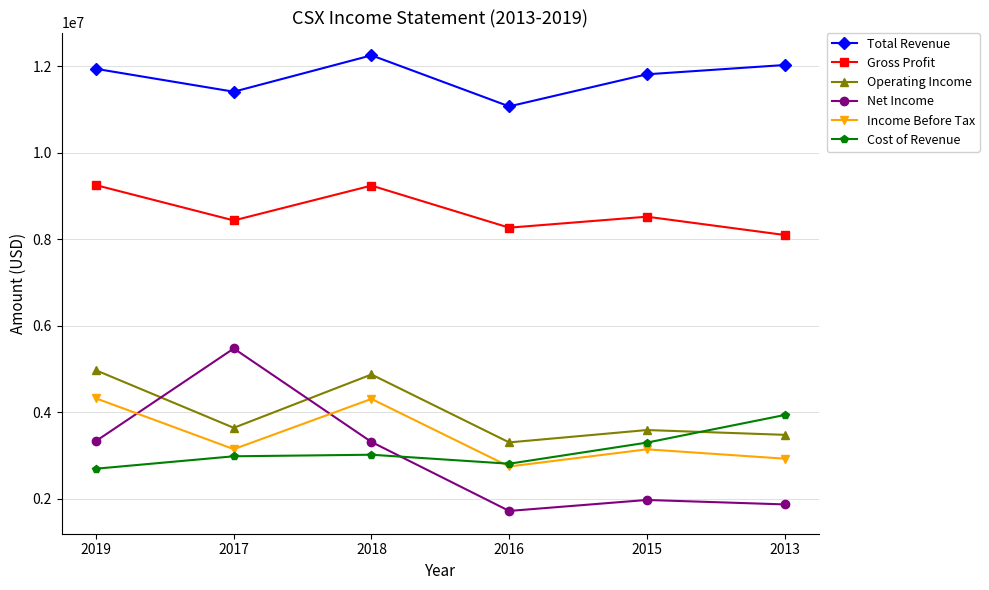

Is the value of Gross Profit at 2018 greater than the value of Cost of Revenue at 2017?

Yes